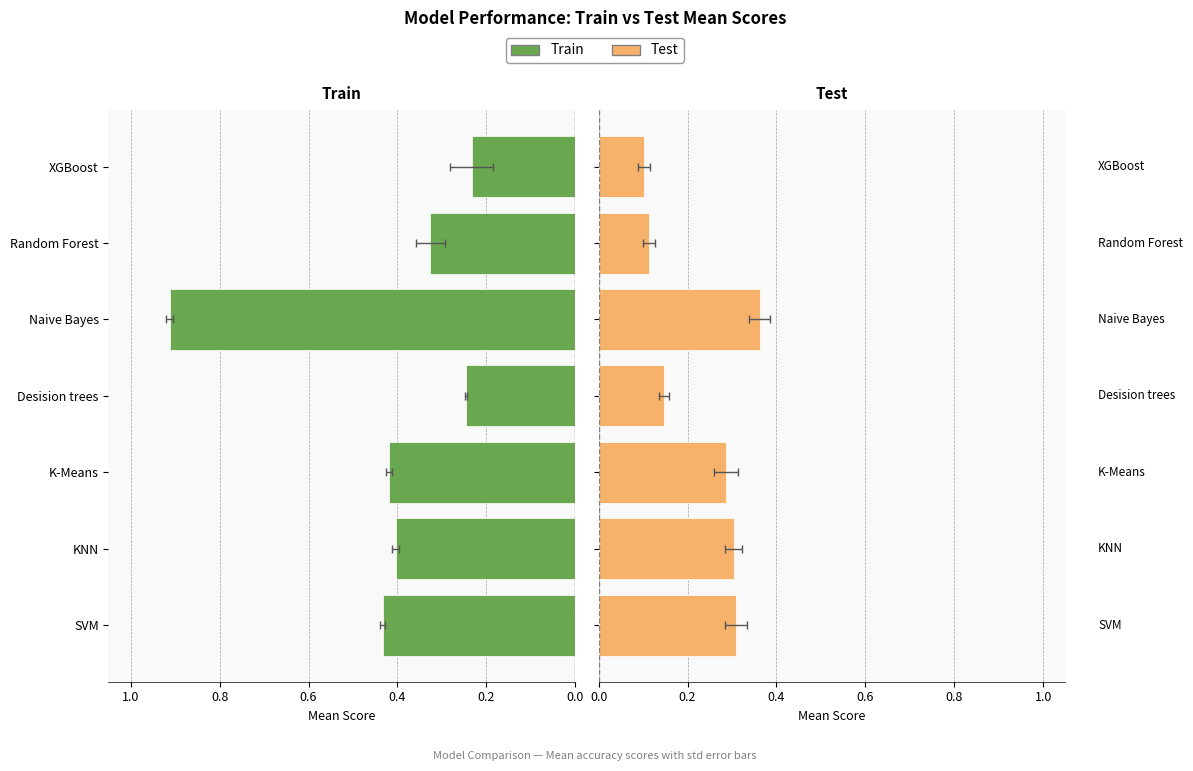

At how many categories does at least one series exceed 0?

7